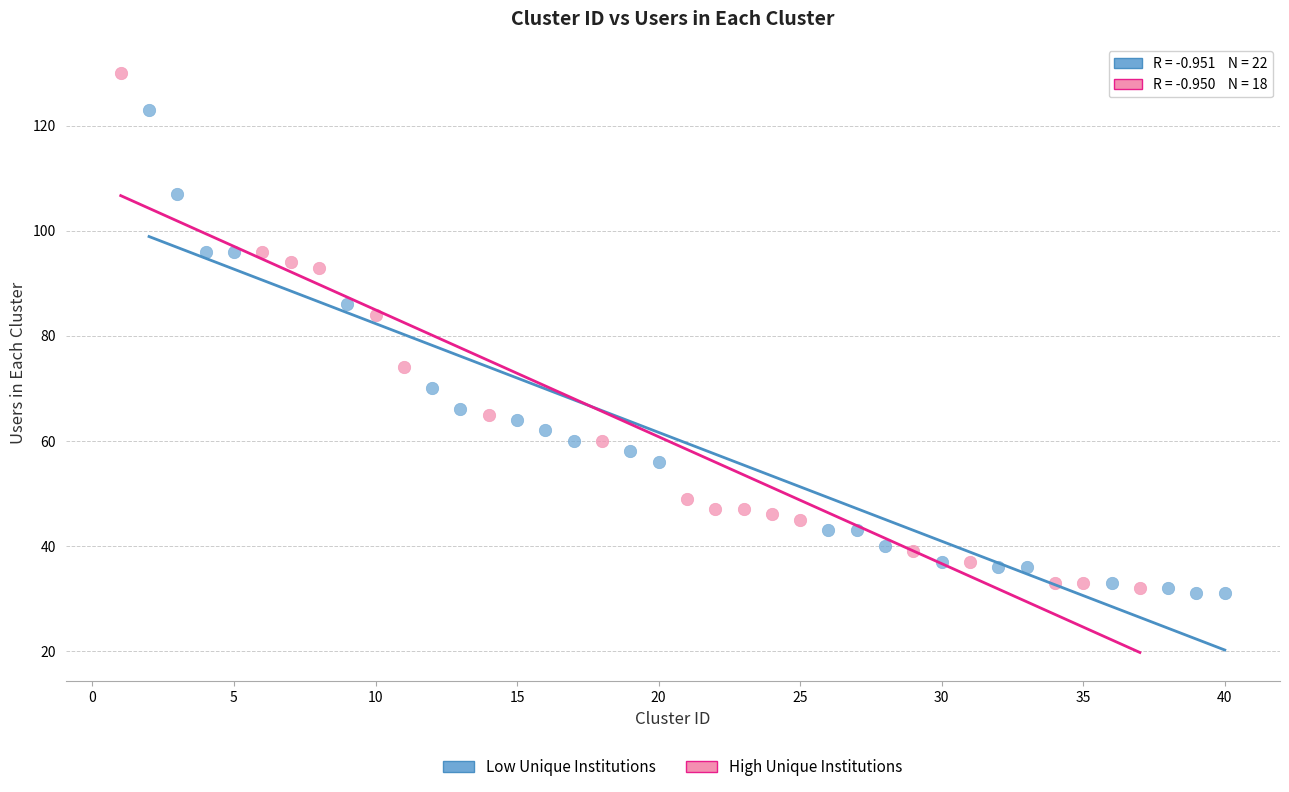

Which series contains the highest Y value?

High Unique Institutions